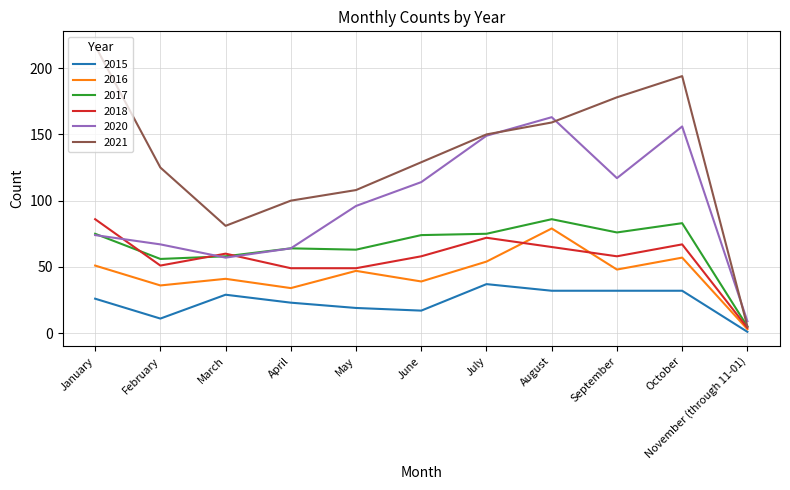

What are all the series names shown in the legend?

2015, 2016, 2017, 2018, 2020, 2021